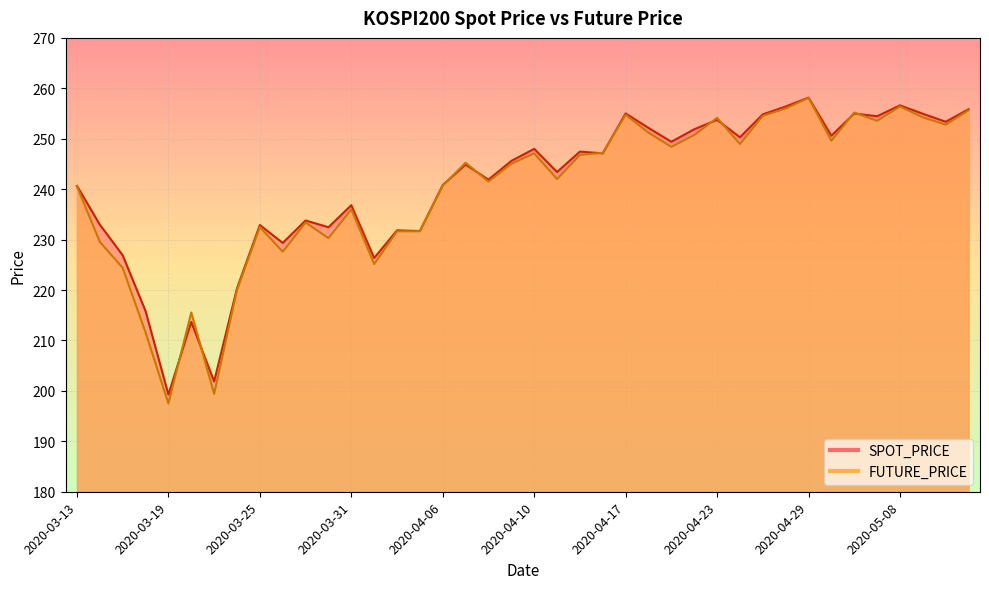

How many intersections are there between FUTURE_PRICE and SPOT_PRICE?

10